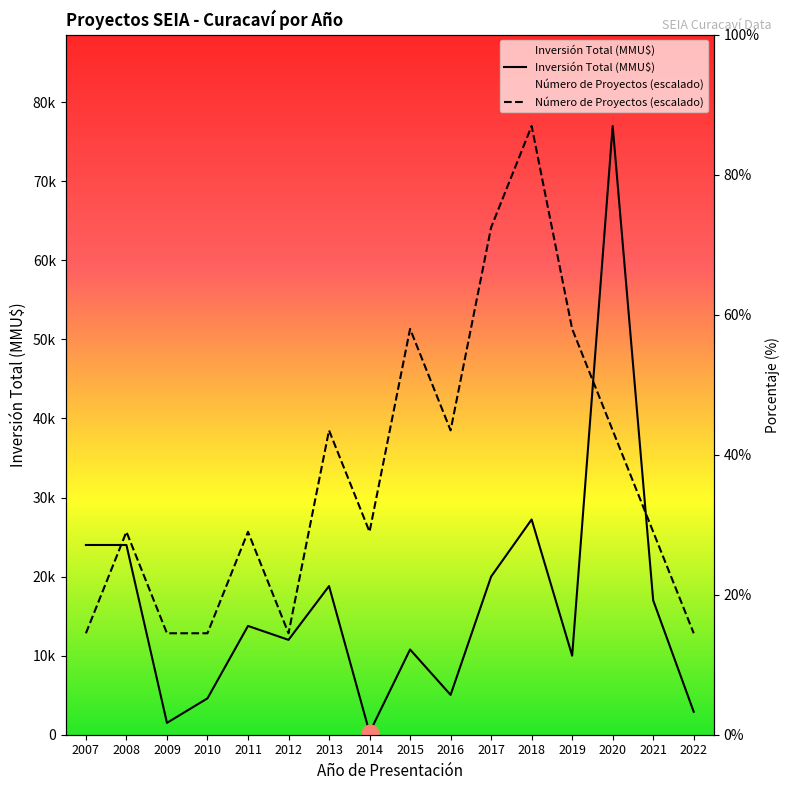

Rank the categories by Inversión Total (MMU$) value from highest to lowest.

2020, 2018, 2007, 2008, 2017, 2013, 2021, 2011, 2012, 2015, 2019, 2016, 2010, 2022, 2009, 2014